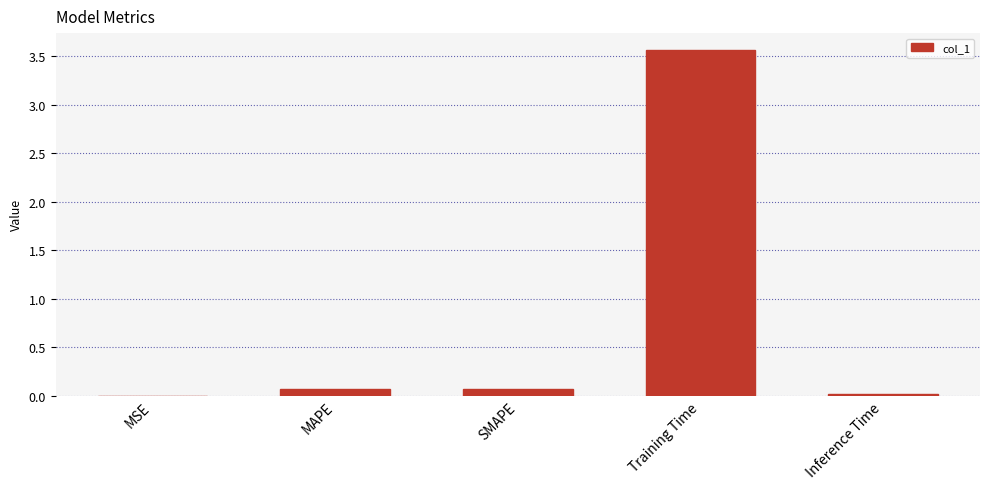

Which has a higher value, Training Time or MSE?

Training Time